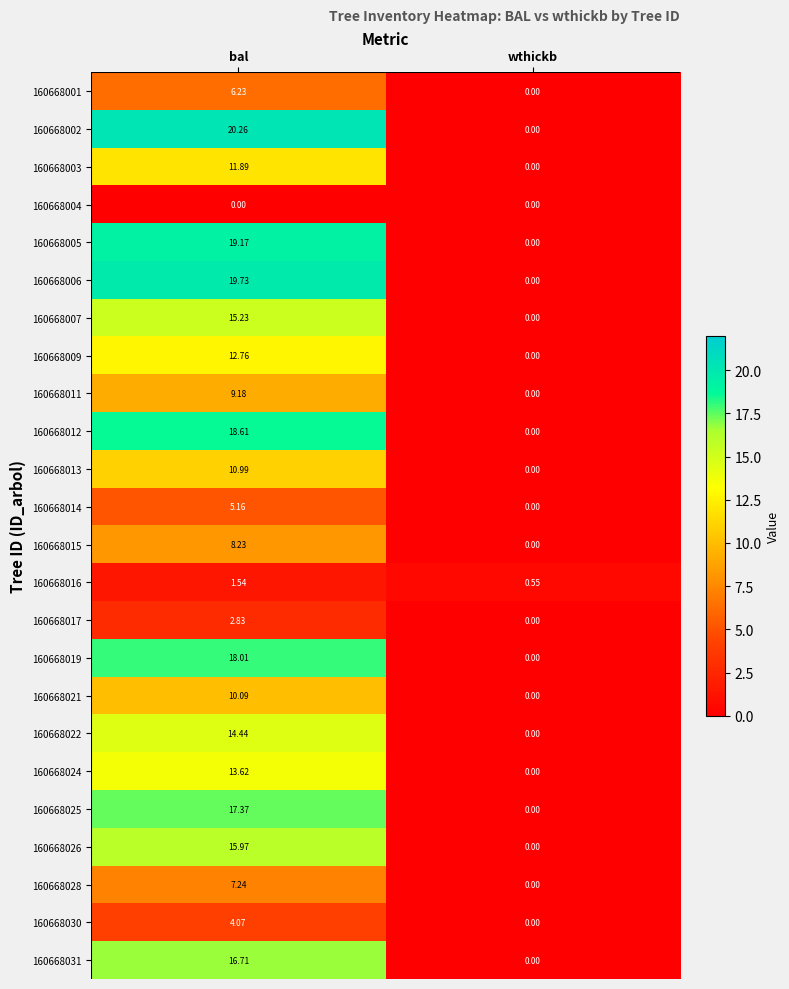

Which series changed the most between bal and wthickb?

160668002